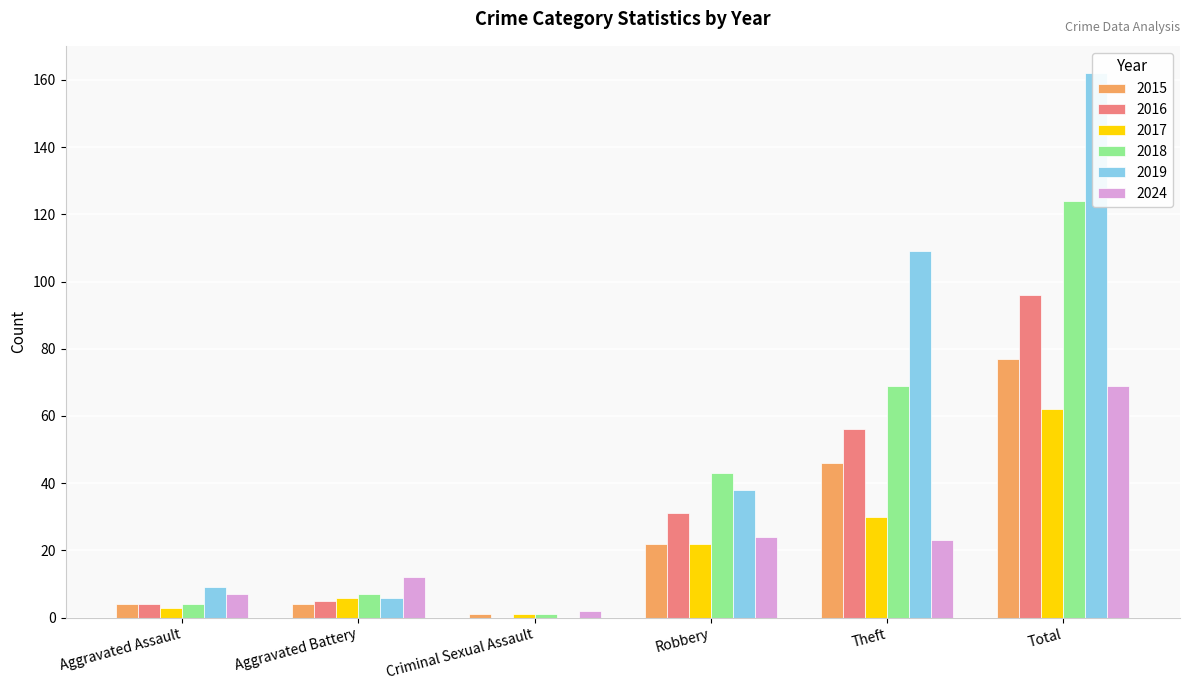

Count the number of categories in the chart.

6